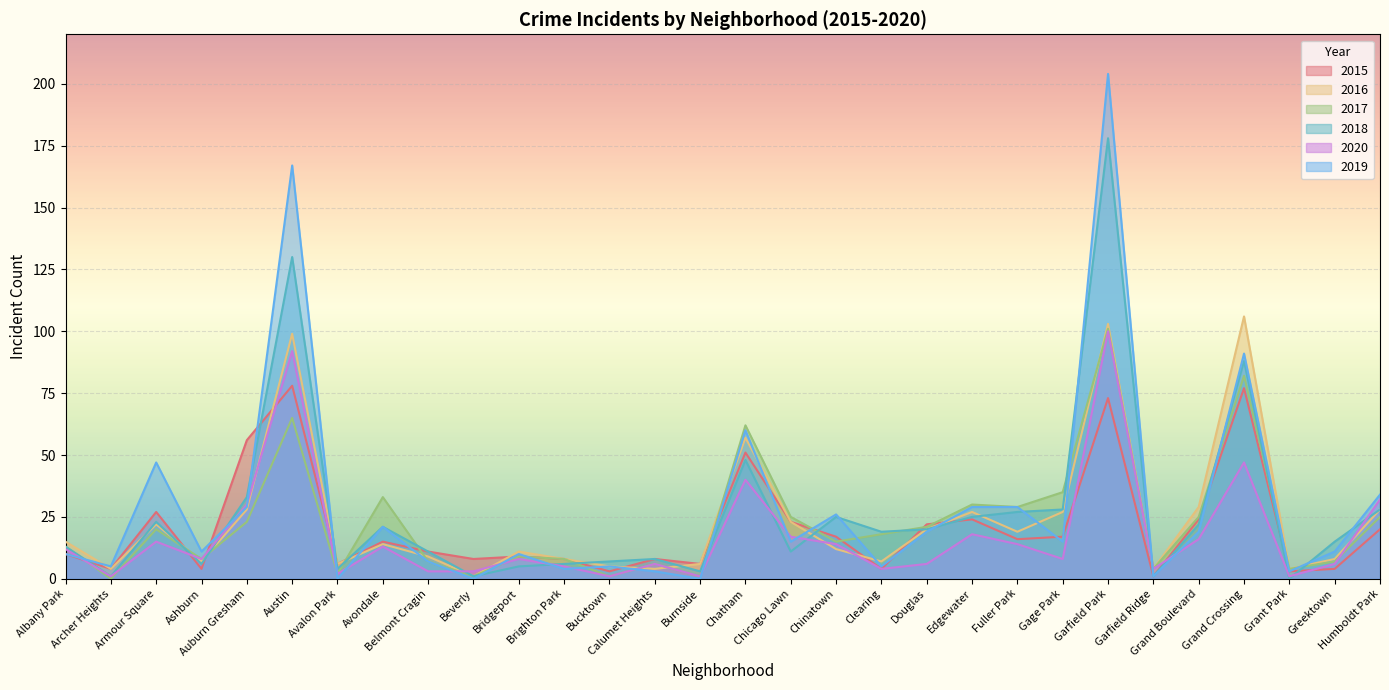

The value of 2017 at Brighton Park is 8. True or false?

True